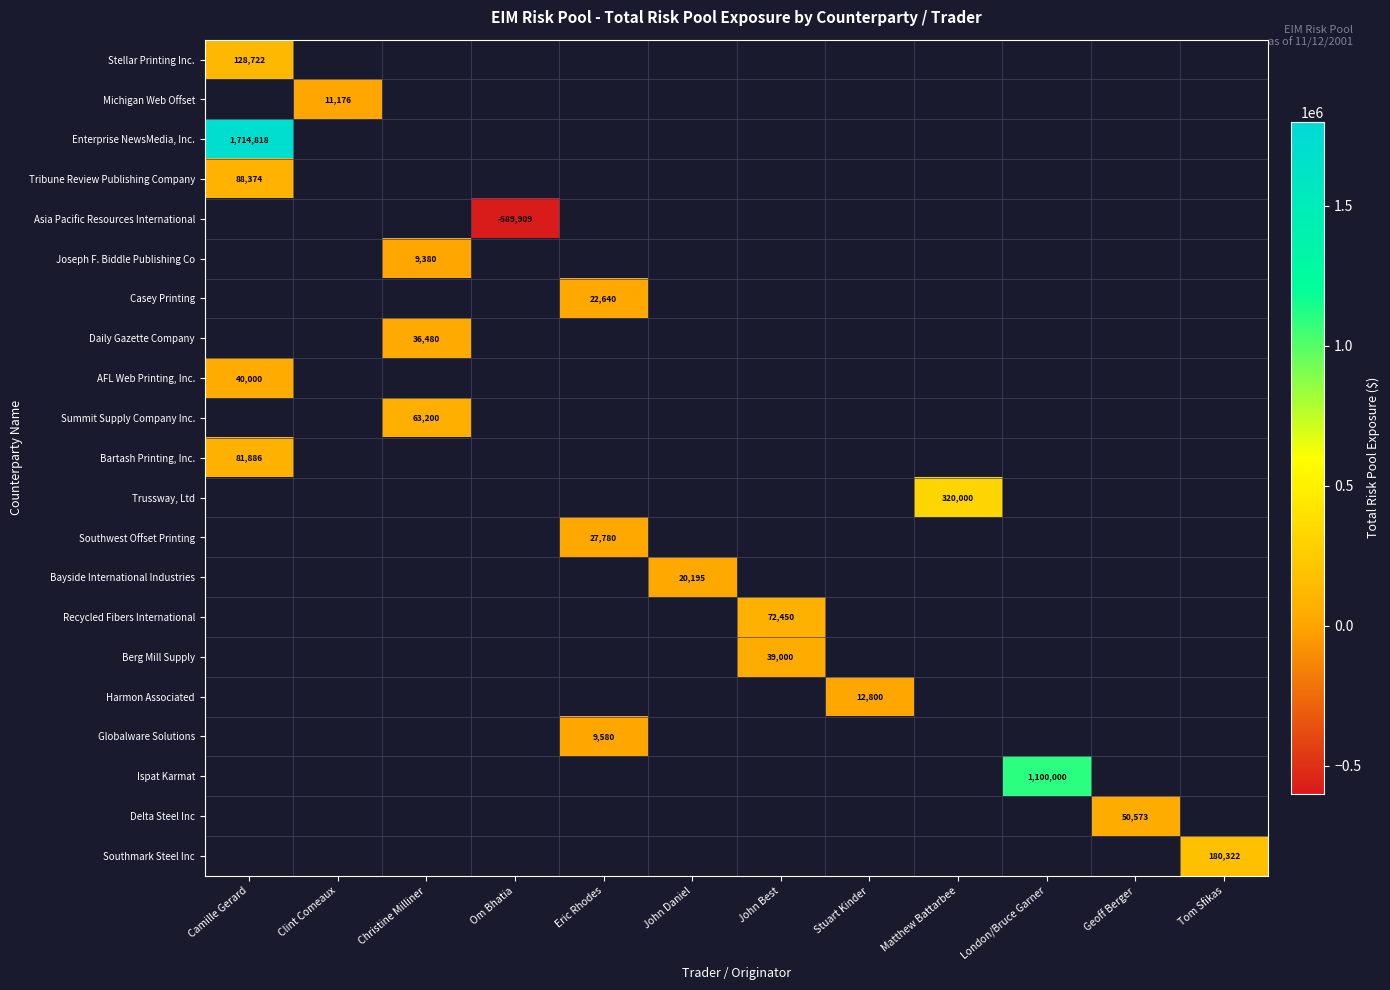

What is the greatest value displayed?

1714818.0